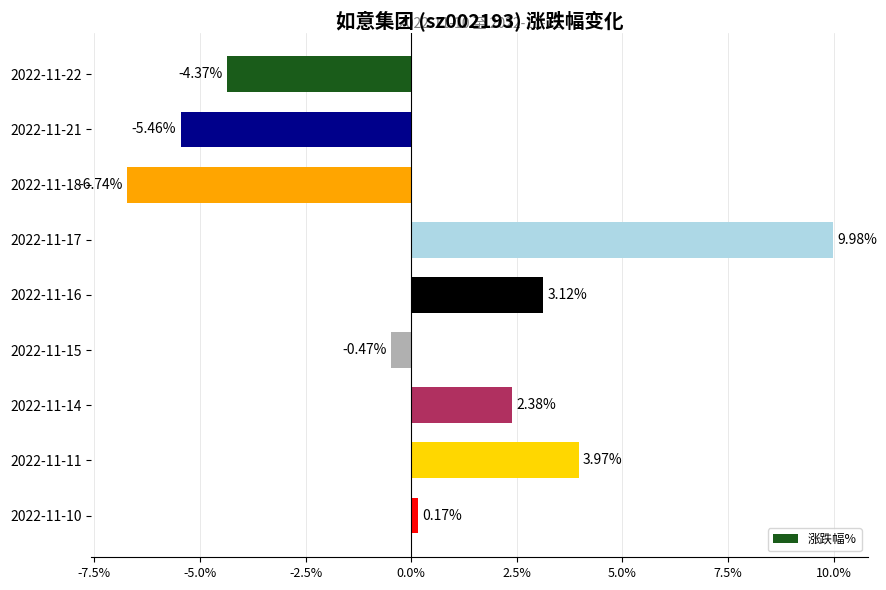

How many bars are there in total?

9